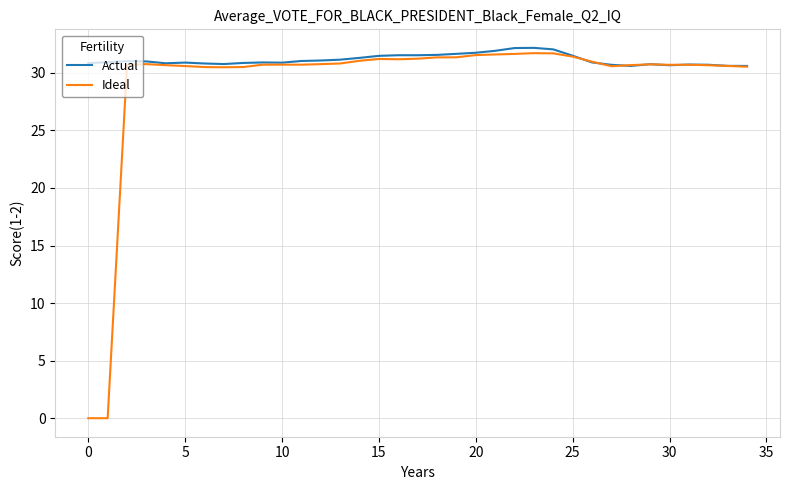

Which series has the largest total across all categories?

Actual